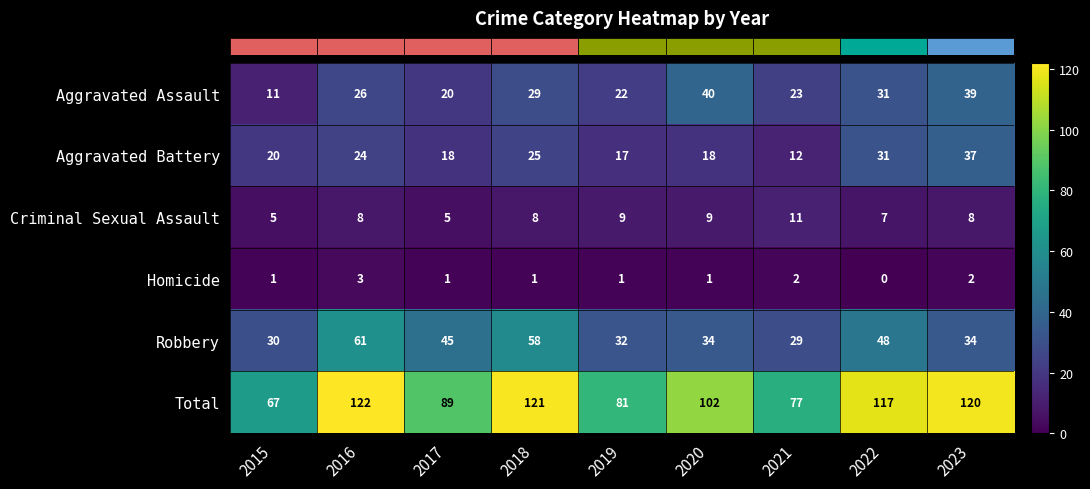

At which label does Aggravated Assault reach its minimum?

2015